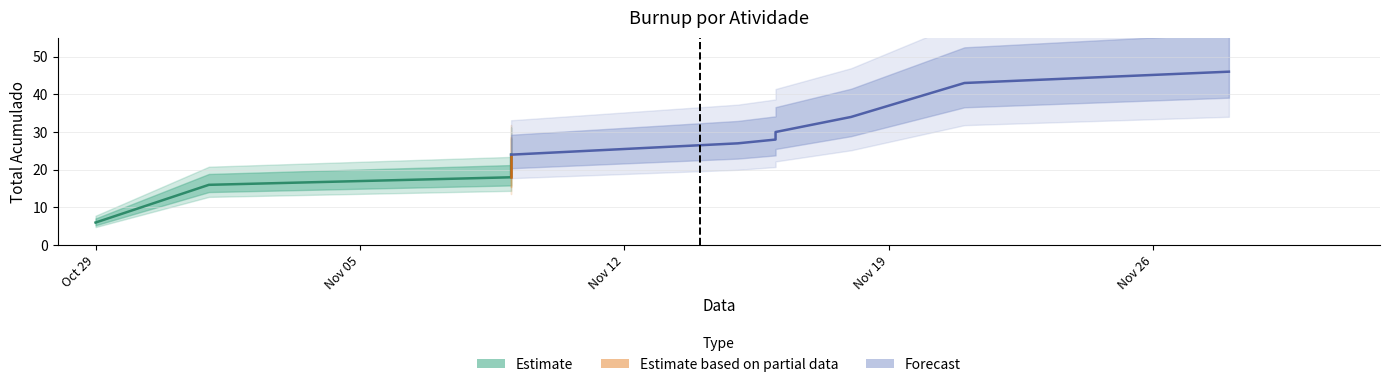

Reading left to right, transcribe all the data shown in this chart.

Total: 6	16	18	24	27	28	30	34	43	46
Tempo: 6	10	2	6	3	1	2	4	9	3